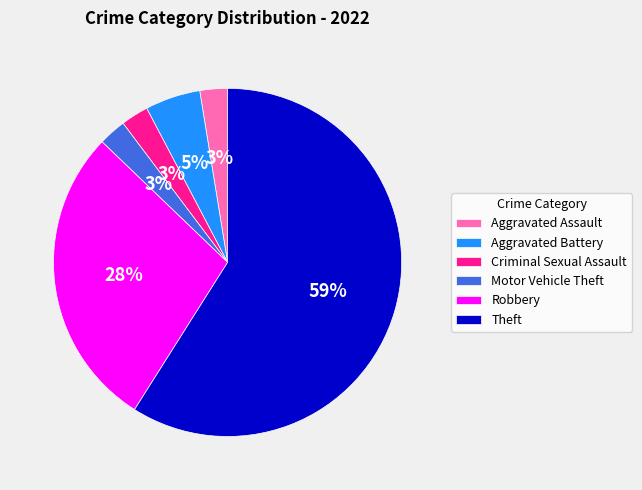

Is the sum of Criminal Sexual Assault and Robbery greater than half?

No